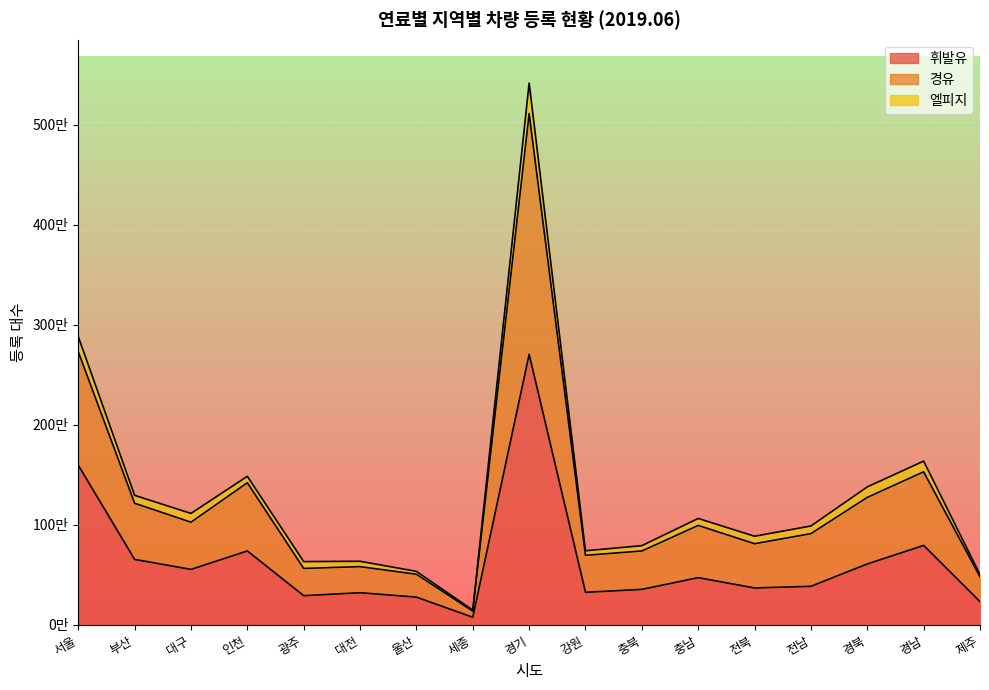

What is the label of the 1st point from the right?

제주